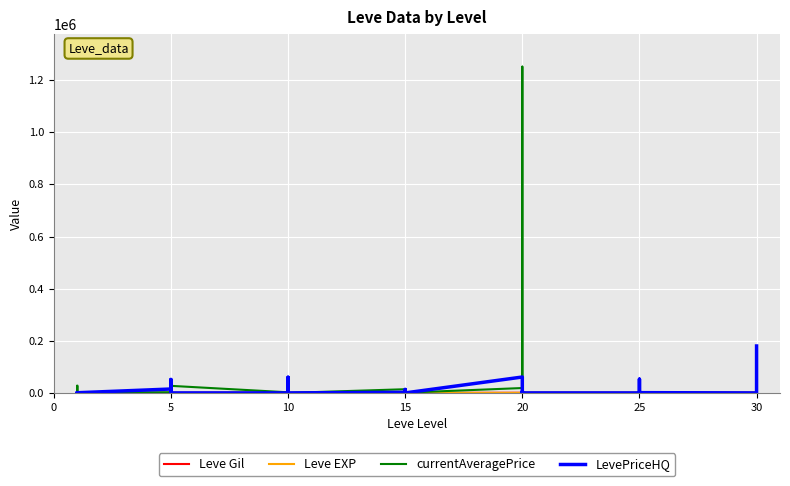

What is the maximum value for currentAveragePrice?

1251722.5